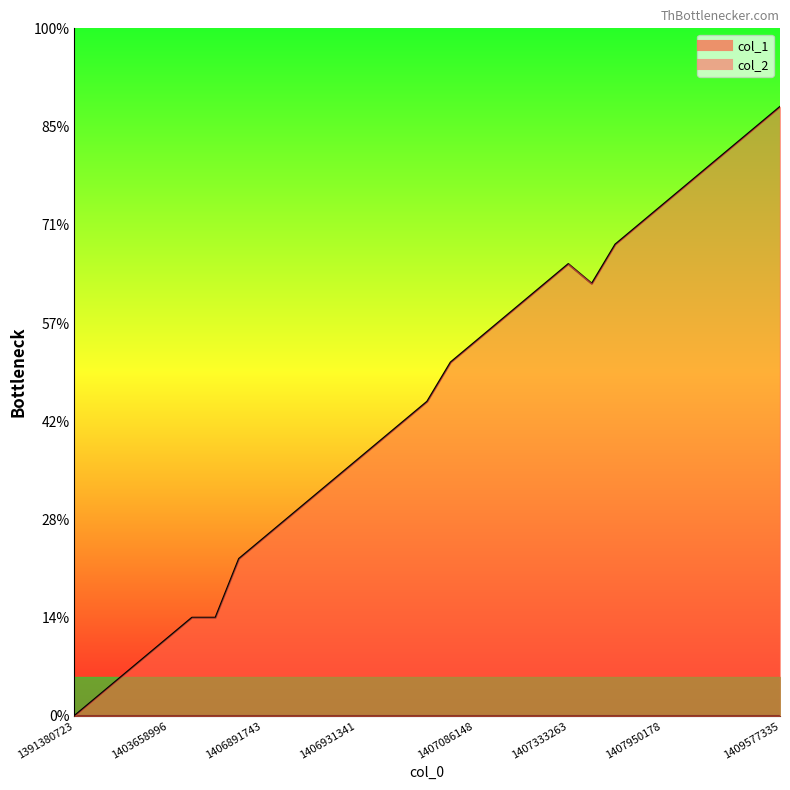

Rank the categories by value from highest to lowest.

1409577335, 1409004932, 1408975020, 1408936640, 1408043759, 1407950178, 1407777397, 1407600951, 1407333263, 1407183372, 1407554165, 1407176162, 1407150950, 1407086148, 1407078956, 1407006941, 1406945747, 1406938567, 1406931341, 1406927749, 1406924156, 1406898950, 1406891743, 1406866618, 1405613735, 1405622678, 1403658996, 1400876105, 1397078192, 1396358178, 1391380723